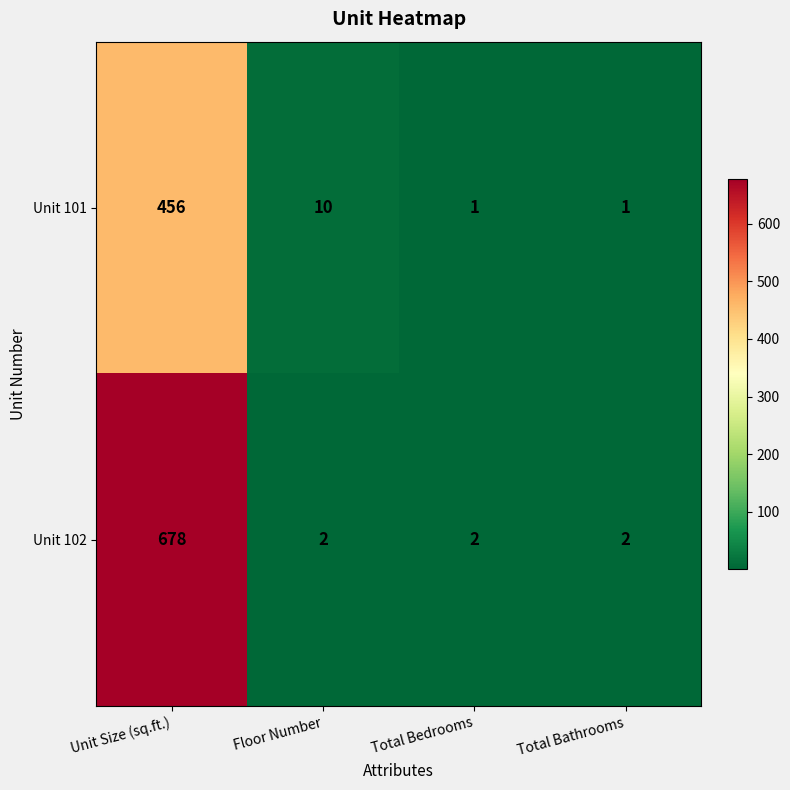

The value of Unit 101 at Unit Size (sq.ft.) is 206. True or false?

False